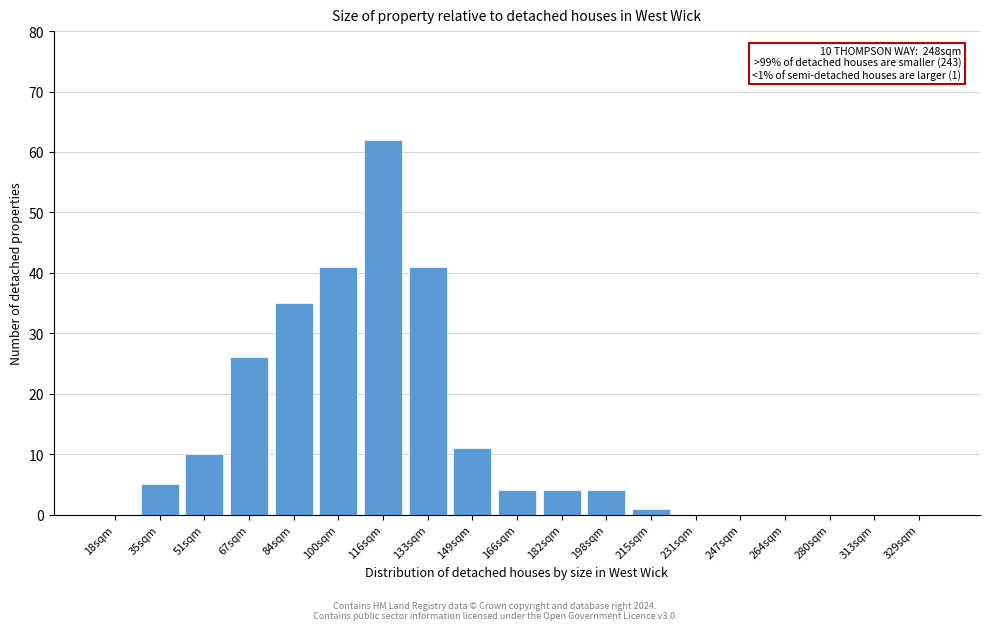

Reading left to right, what are all the values shown in this chart?

18sqm=0	35sqm=5	51sqm=10	67sqm=26	84sqm=35	100sqm=41	116sqm=62	133sqm=41	149sqm=11	166sqm=4	182sqm=4	198sqm=4	215sqm=1	231sqm=0	247sqm=0	264sqm=0	280sqm=0	313sqm=0	329sqm=0